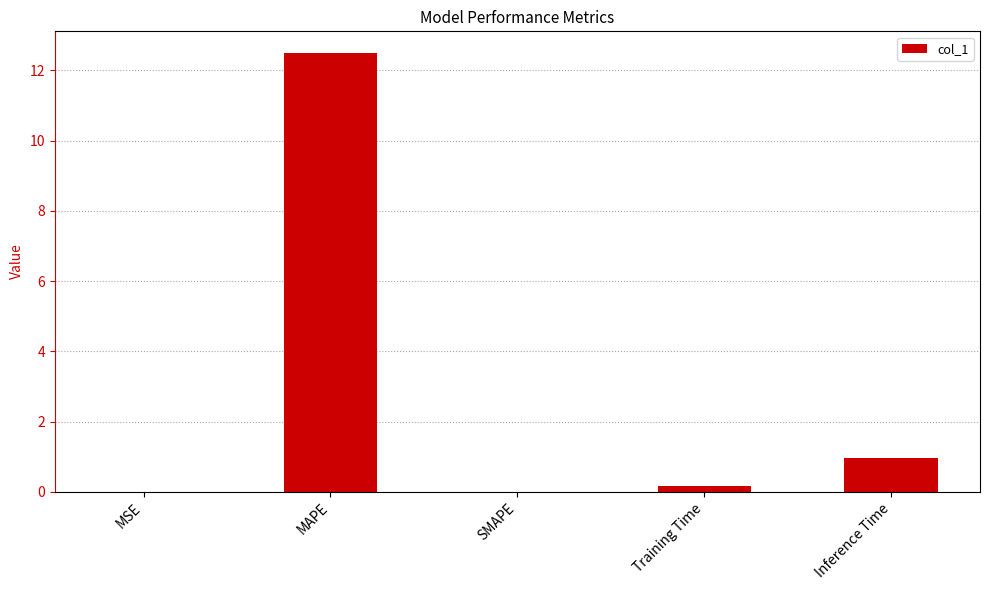

At which label is the value closest to 6?

Inference Time